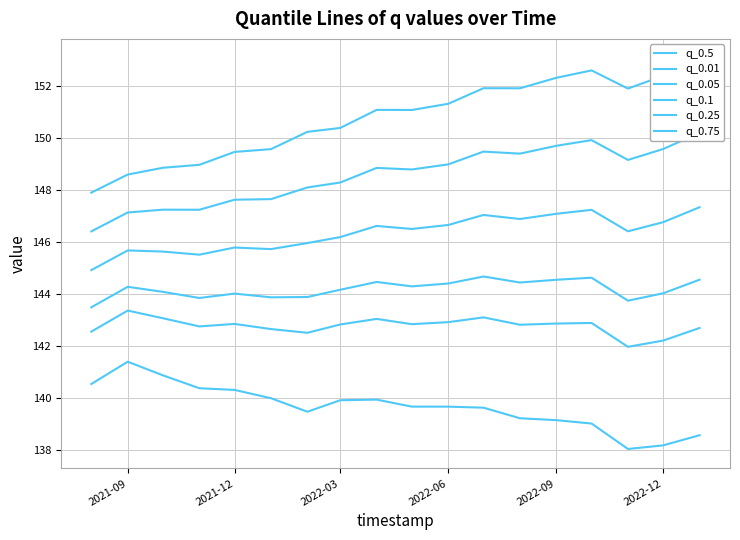

Which series has the largest total across all categories?

q_0.75